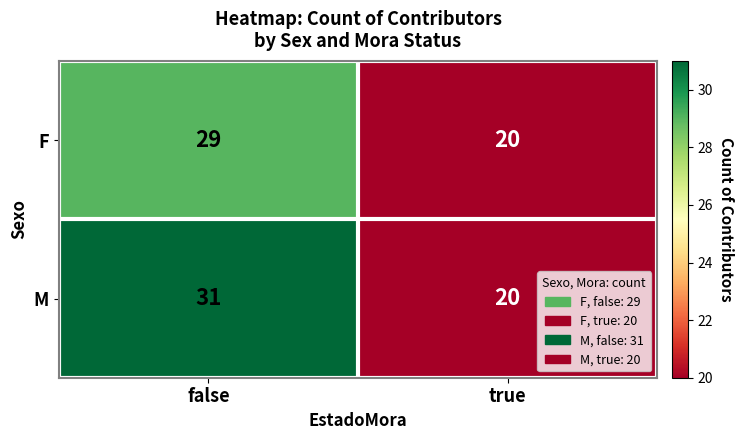

At how many categories does at least one series exceed 21?

1